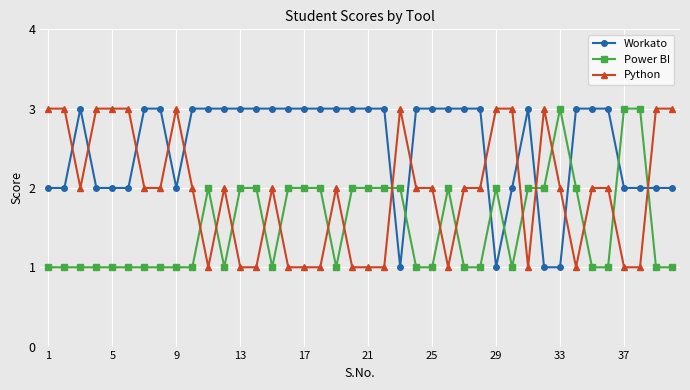

At how many categories does at least one series exceed 2?

40